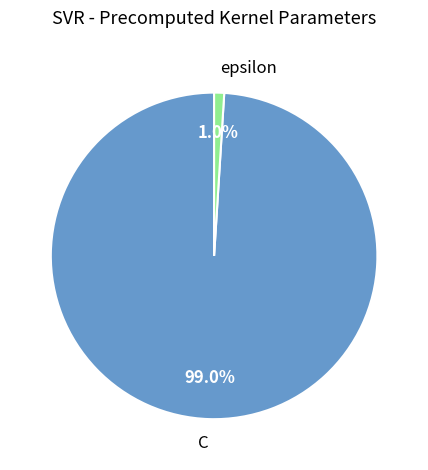

How many slices are in this pie chart?

2